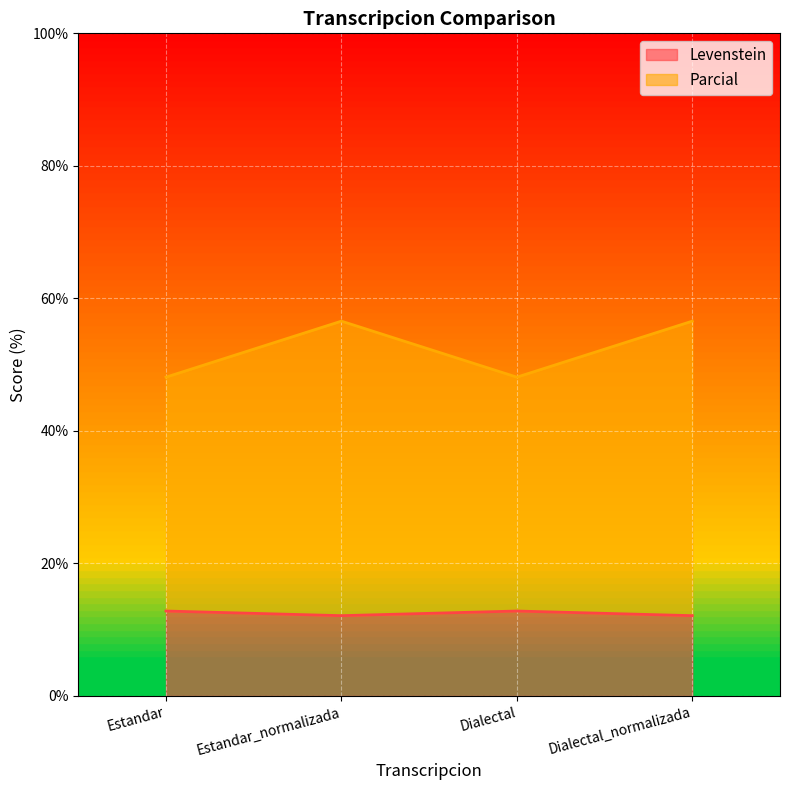

What is the total value across all series at Dialectal_normalizada?

56.6